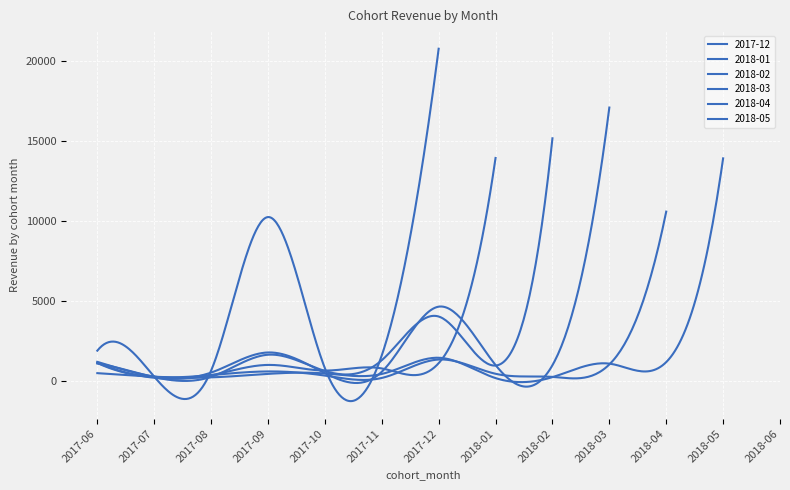

Where is the first local maximum for 2018-03?

2017-09